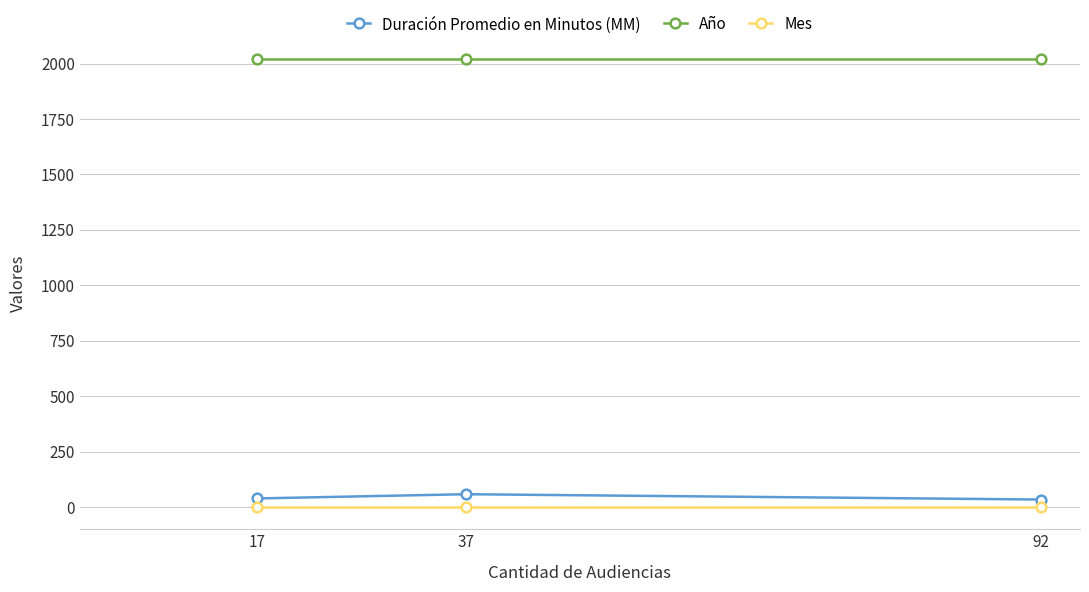

What is the difference between the highest and lowest values at 37?

2019